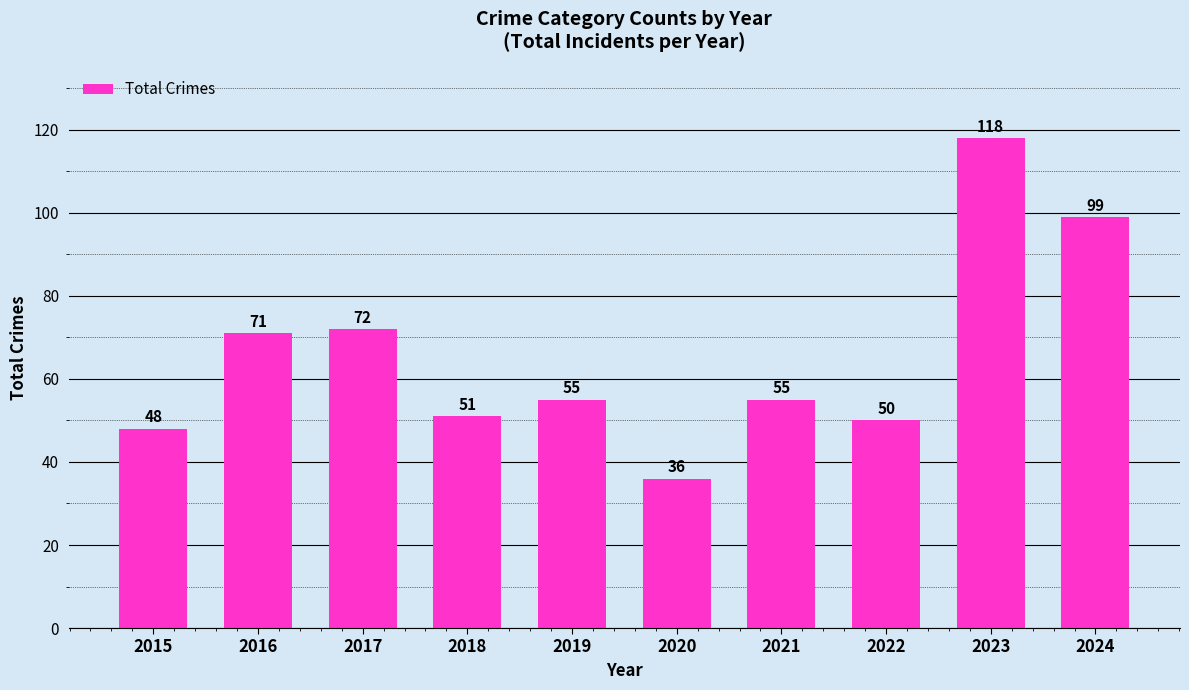

What is the value of the 5th bar from the left?

55